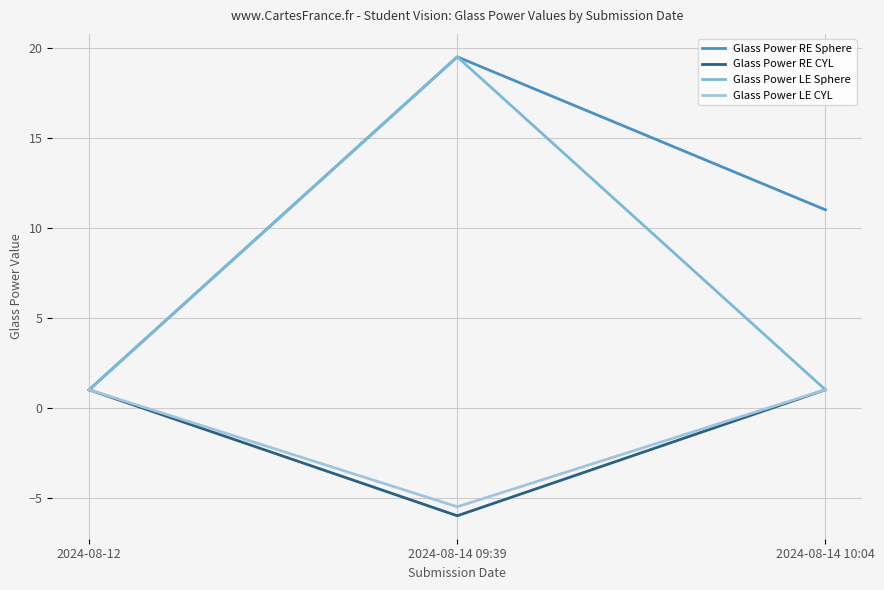

Rank the categories by Glass Power RE Sphere value from lowest to highest.

2024-08-12, 2024-08-14 10:04, 2024-08-14 09:39